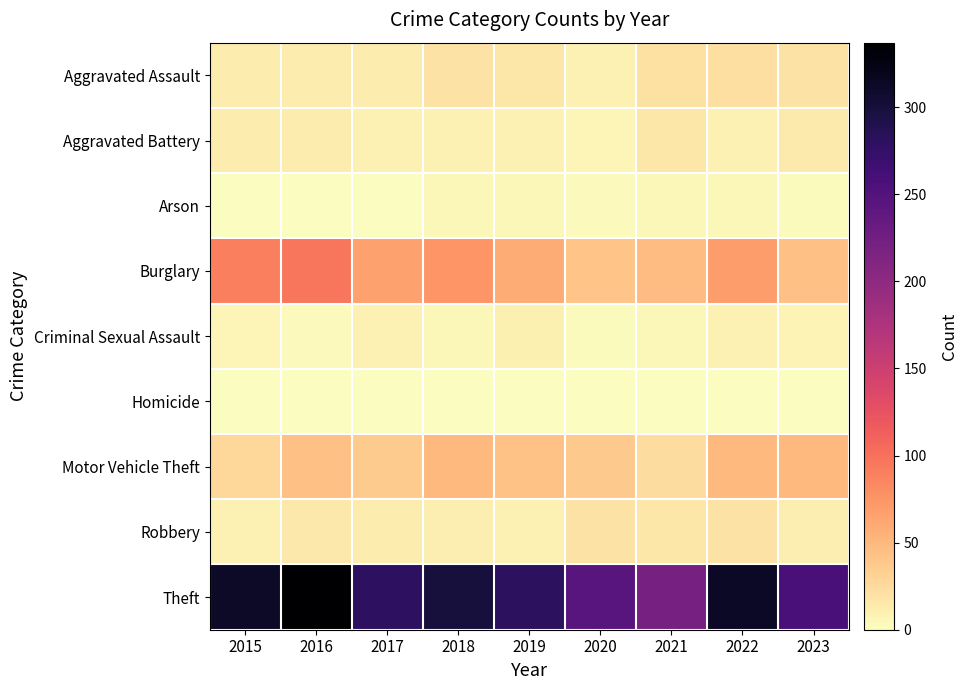

Reading left to right, transcribe all the data shown in this chart.

Aggravated Assault: 2015=12	2016=13	2017=12	2018=19	2019=16	2020=9	2021=21	2022=22	2023=19
Aggravated Battery: 2015=13	2016=13	2017=9	2018=8	2019=8	2020=6	2021=17	2022=9	2023=14
Arson: 2015=1	2016=0	2017=1	2018=4	2019=4	2020=3	2021=4	2022=4	2023=2
Burglary: 2015=90	2016=96	2017=67	2018=75	2019=58	2020=42	2021=47	2022=69	2023=44
Criminal Sexual Assault: 2015=6	2016=3	2017=9	2018=4	2019=10	2020=2	2021=5	2022=8	2023=7
Homicide: 2015=0	2016=1	2017=1	2018=0	2019=0	2020=1	2021=0	2022=0	2023=0
Motor Vehicle Theft: 2015=27	2016=44	2017=36	2018=50	2019=43	2020=37	2021=23	2022=50	2023=49
Robbery: 2015=8	2016=15	2017=13	2018=11	2019=9	2020=19	2021=16	2022=19	2023=11
Theft: 2015=311	2016=337	2017=280	2018=300	2019=281	2020=245	2021=221	2022=313	2023=258